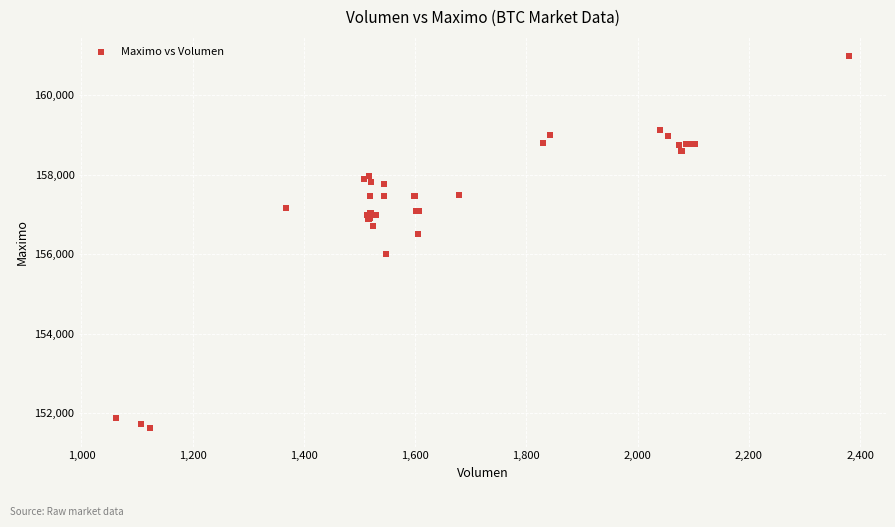

What Y value in the scatter plot is closest to 156316?

156500